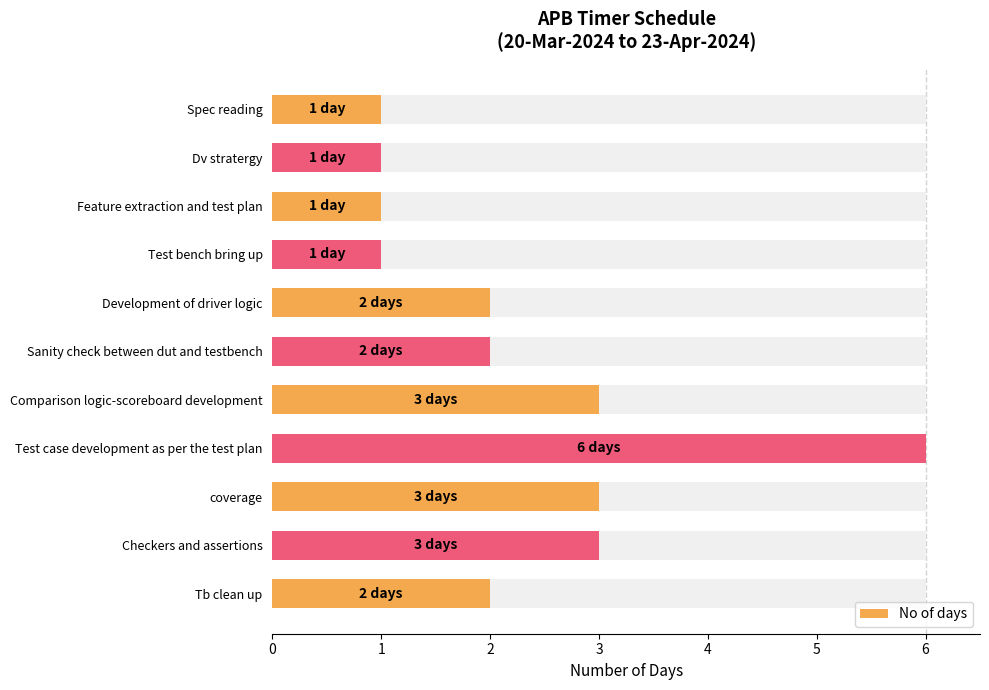

Rank the categories by value from highest to lowest.

Test case development as per the test plan, Comparison logic-scoreboard development, coverage, Checkers and assertions, Development of driver logic, Sanity check between dut and testbench, Tb clean up, Spec reading, Dv stratergy, Feature extraction and test plan, Test bench bring up